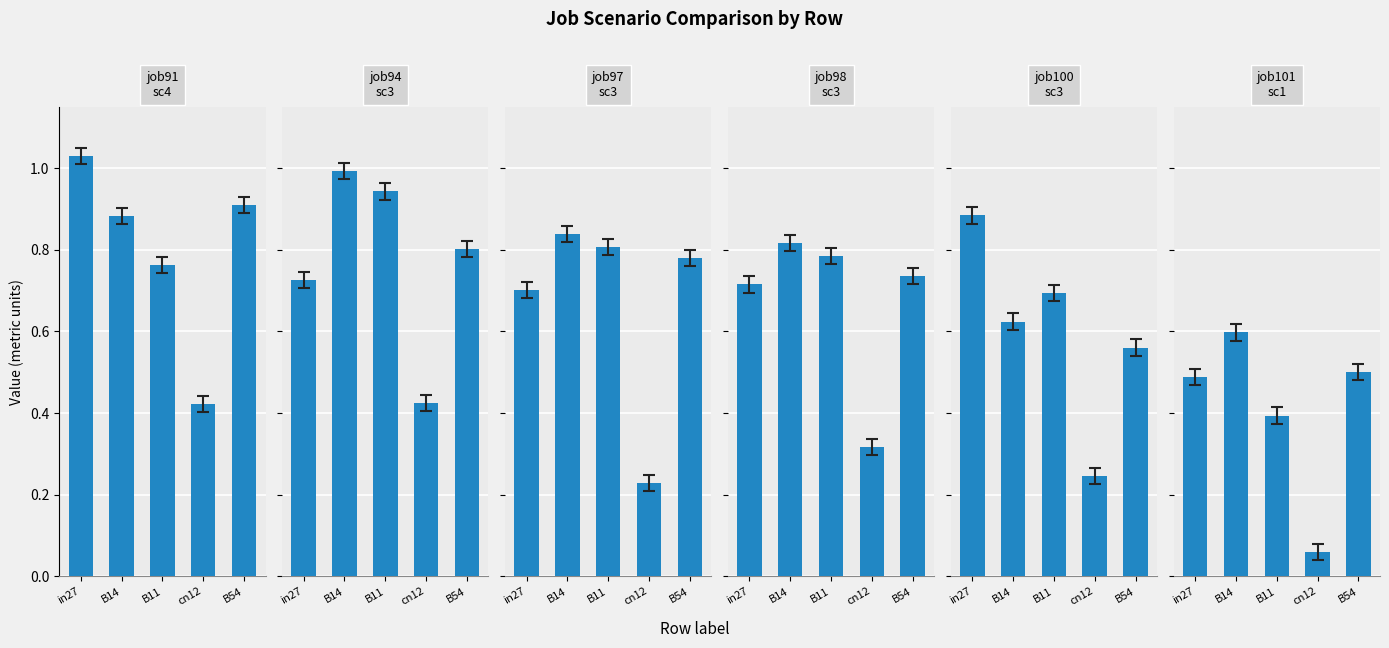

How many data points does each series have?

5